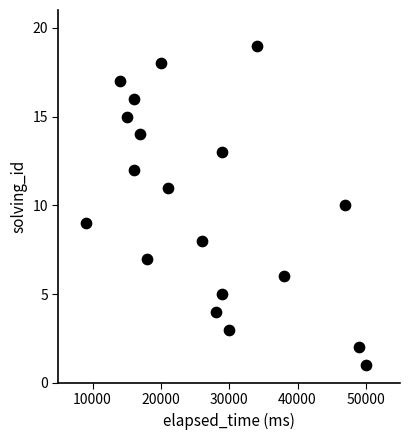

What is the range of X values (max minus min)?

41000